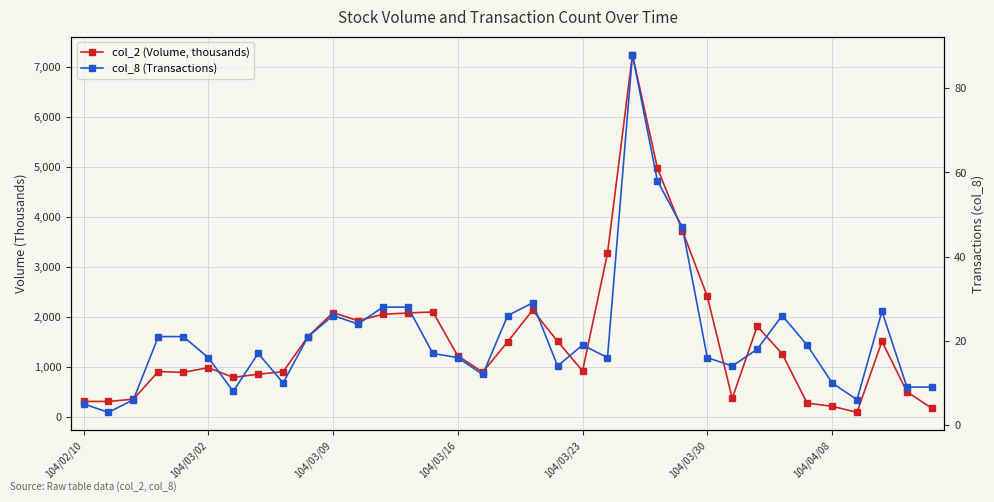

How many values in the col_2 (Volume, thousands) series exceed 1221?

18